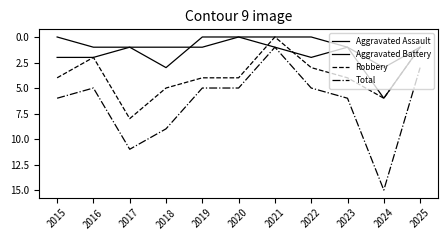

At how many categories does at least one series exceed 13?

1